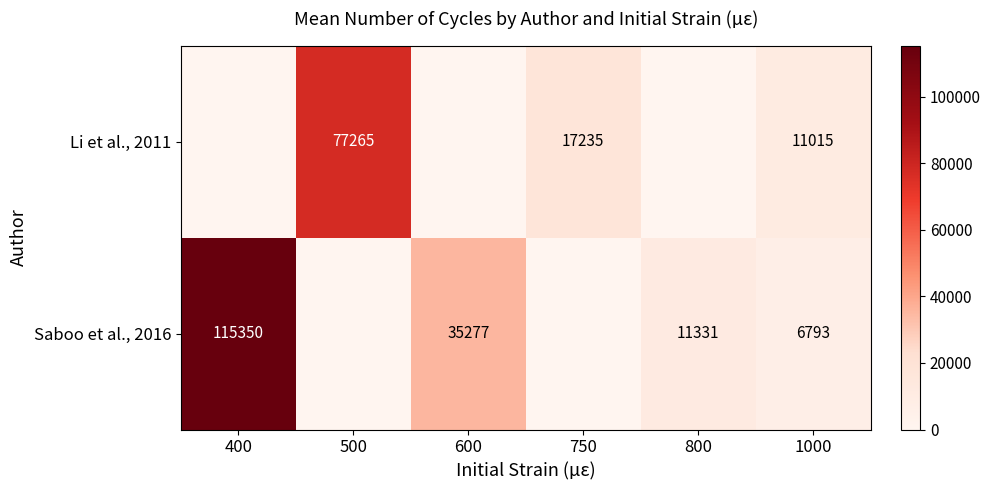

Is it true that Li et al., 2011 equals 9559 at 750?

False